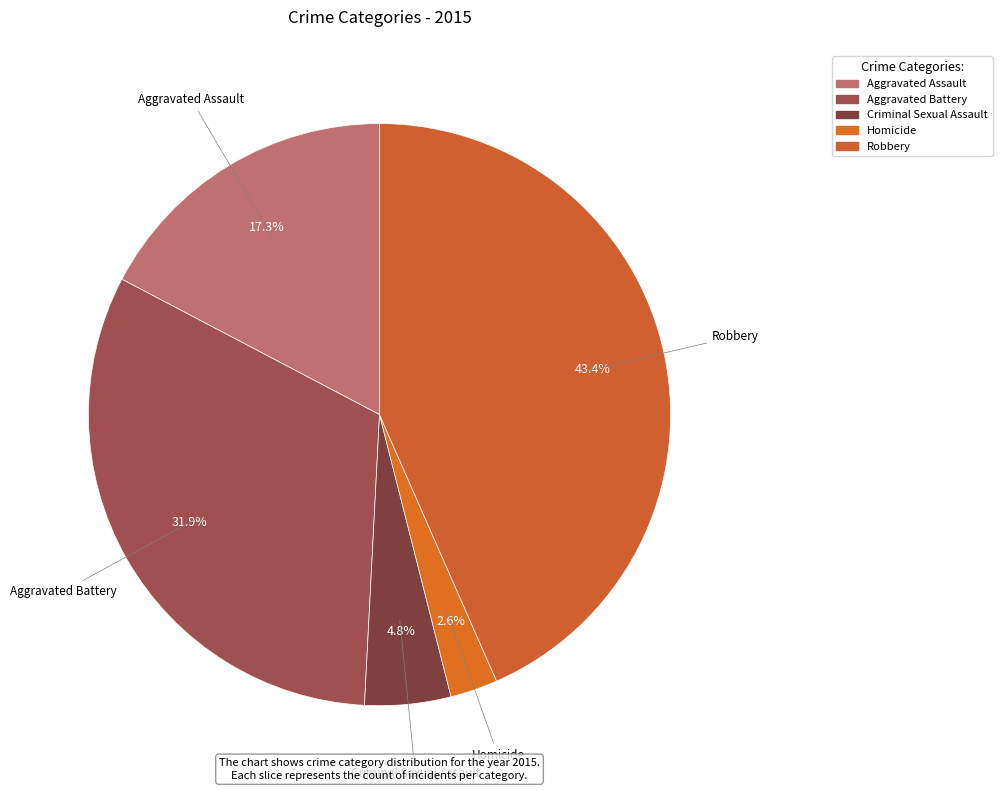

Is Homicide the majority of the pie?

No